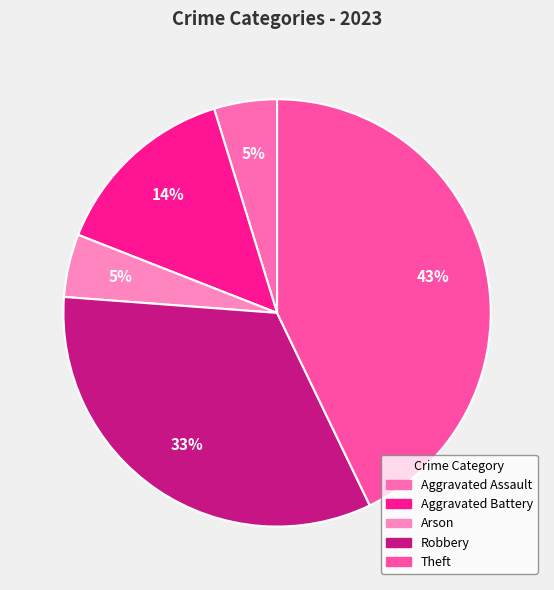

What percentage is the Aggravated Assault slice, to the nearest percent?

5%